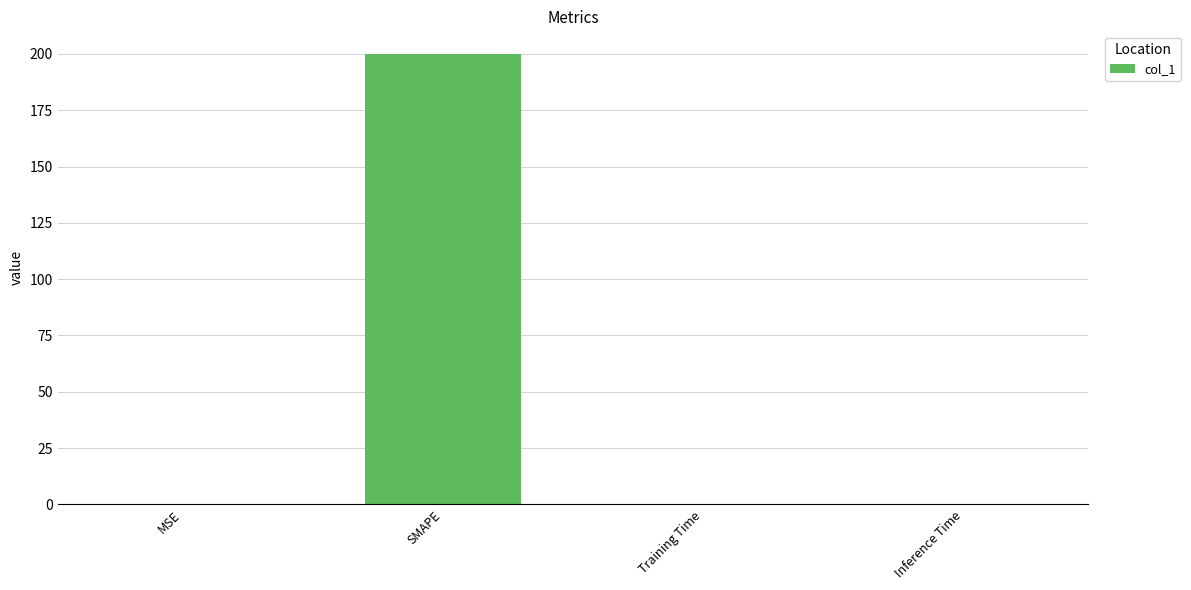

How many categories are shown in the chart?

4